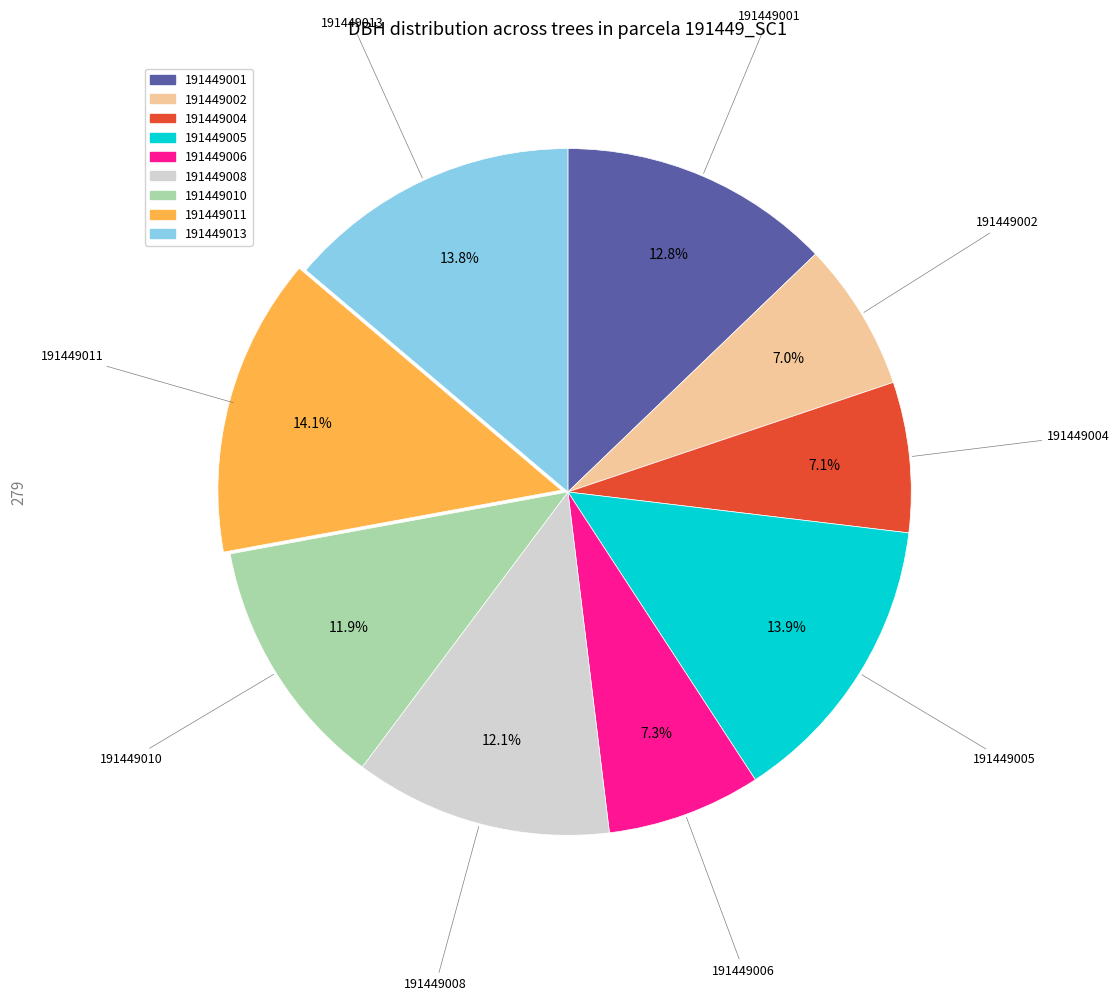

Count the number of slices in the pie.

9